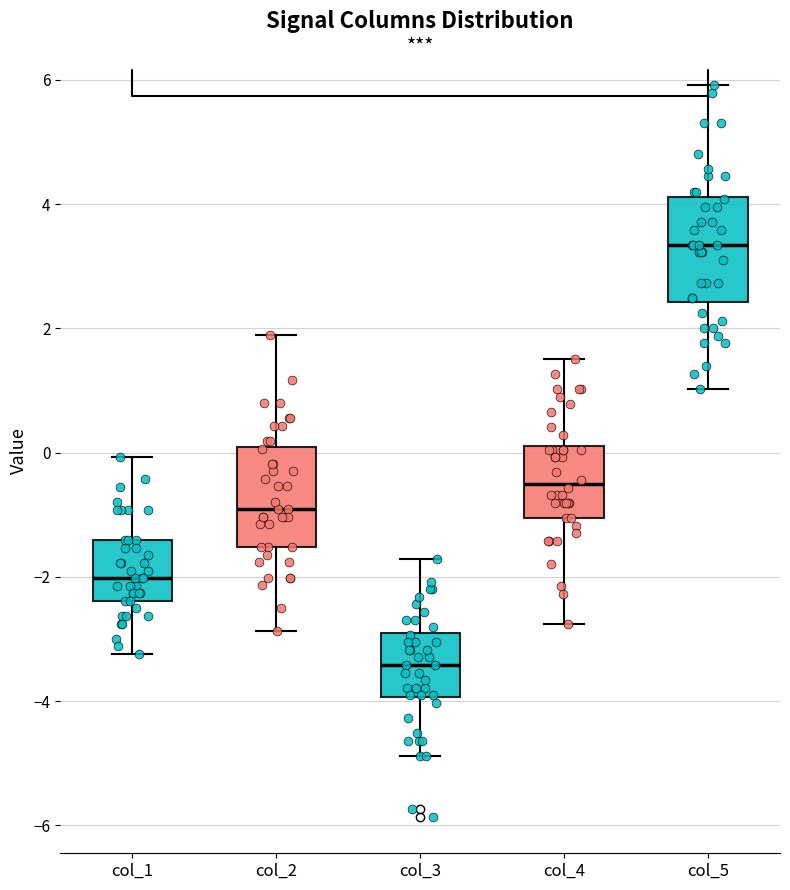

Reading left to right, transcribe this box plot: for each box, give where its median line is, the range the box spans, and where its two whiskers end, as read against the y-axis. The values are not printed on the chart, so give them approximately, as read against the axis.

col_1: median -2.0, box -2.4 to -1.4, whiskers -3.2 to 0.0
col_2: median -1.0, box -1.6 to 0.0, whiskers -2.8 to 1.8
col_3: median -3.4, box -4.0 to -2.8, whiskers -4.8 to -1.8
col_4: median -0.6, box -1.0 to 0.2, whiskers -2.8 to 1.6
col_5: median 3.4, box 2.4 to 4.2, whiskers 1.0 to 6.0